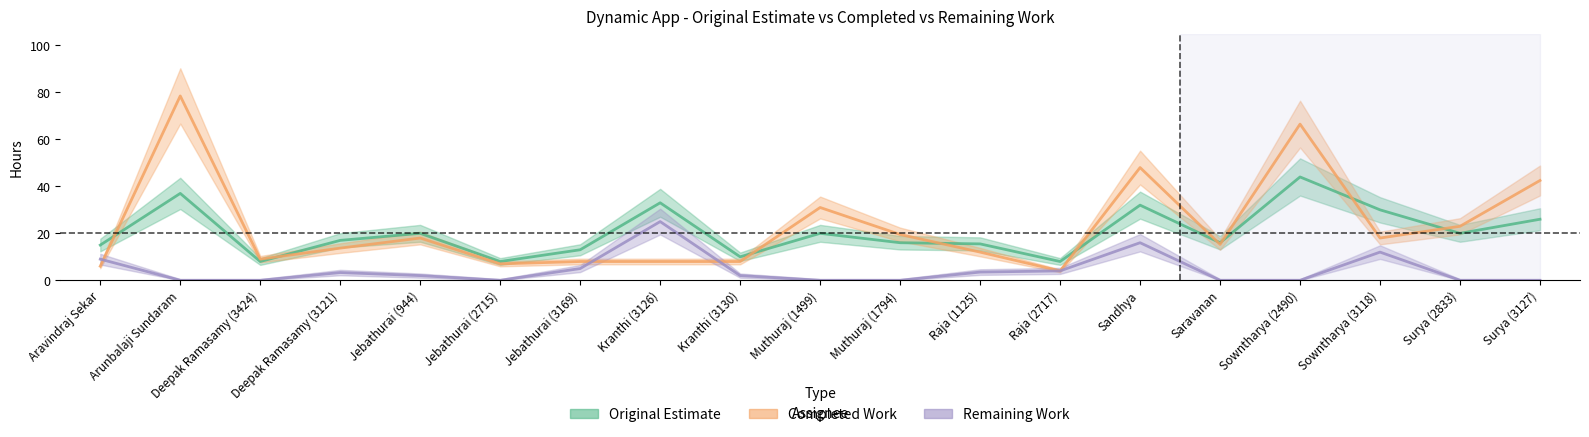

How many categories are shown in the chart?

19